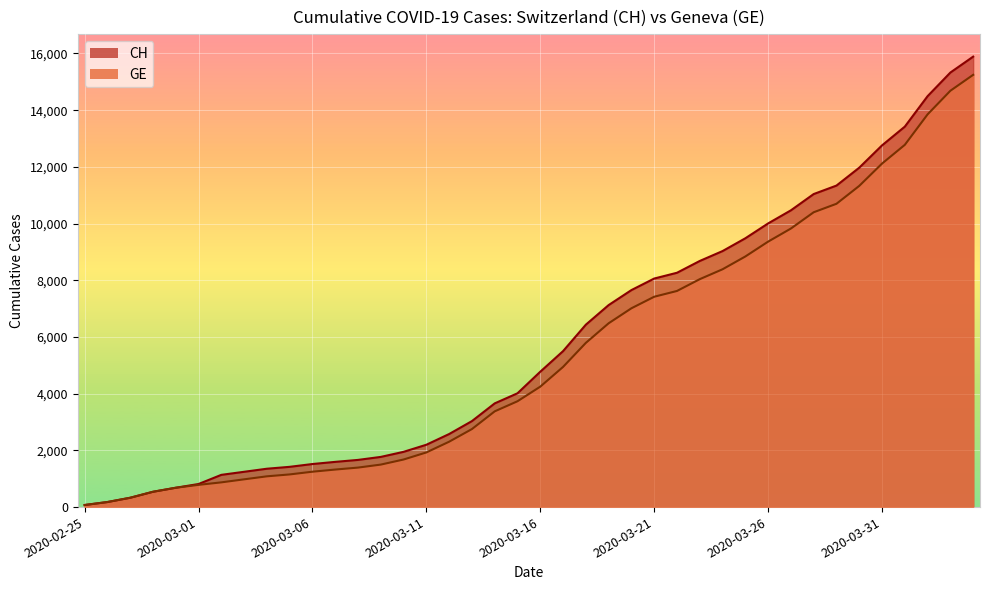

What is the label of the 39th point from the right?

2020-02-26